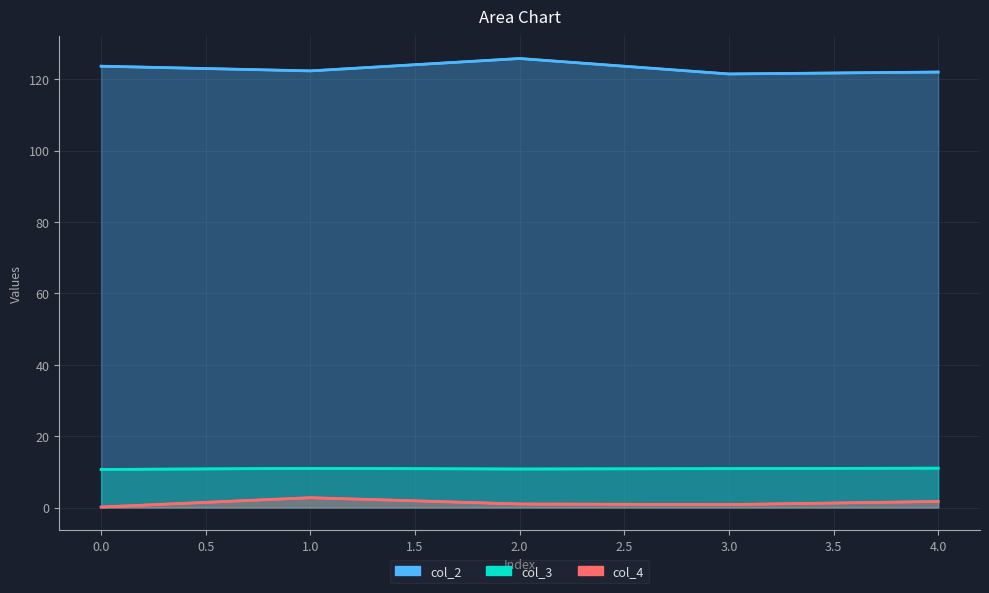

What is the smallest value displayed?

0.1